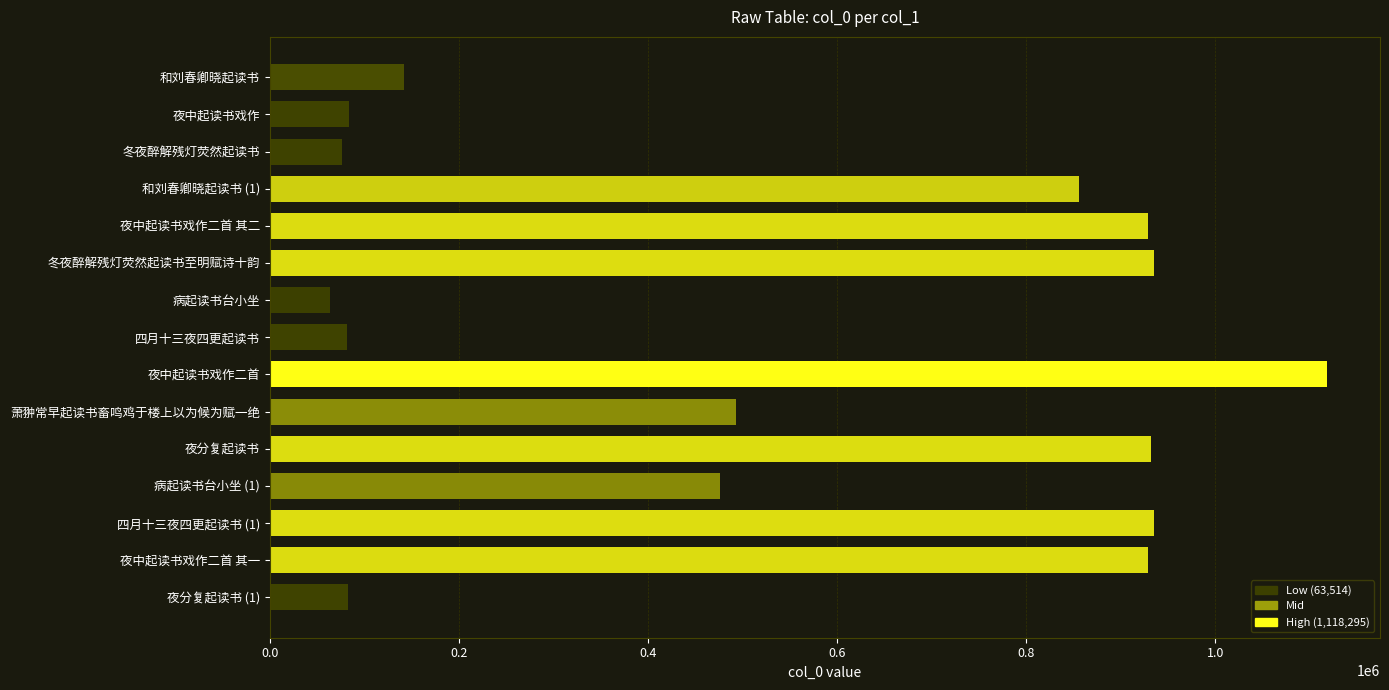

What is the sum of all values?

8134888